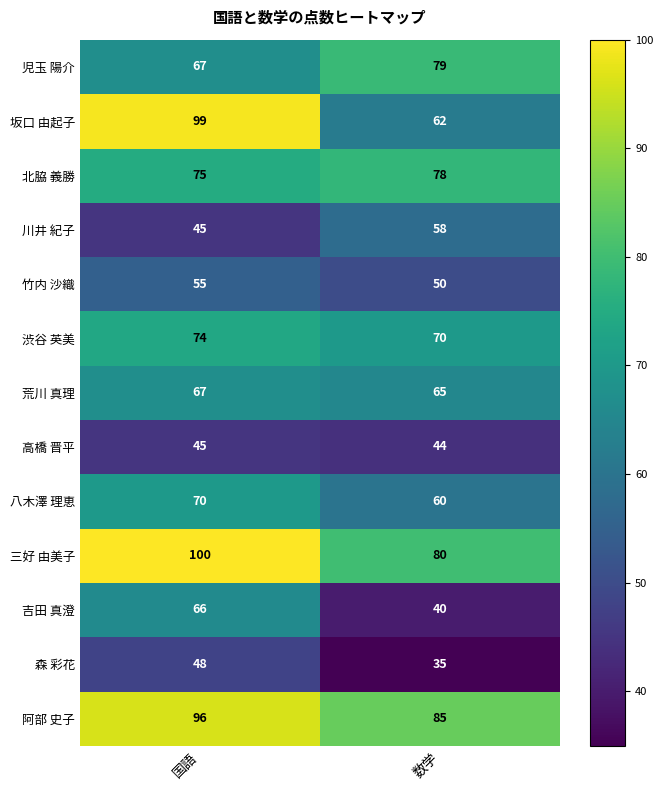

Is the value of 荒川 真理 at 国語 greater than the value of 高橋 晋平 at 数学?

Yes